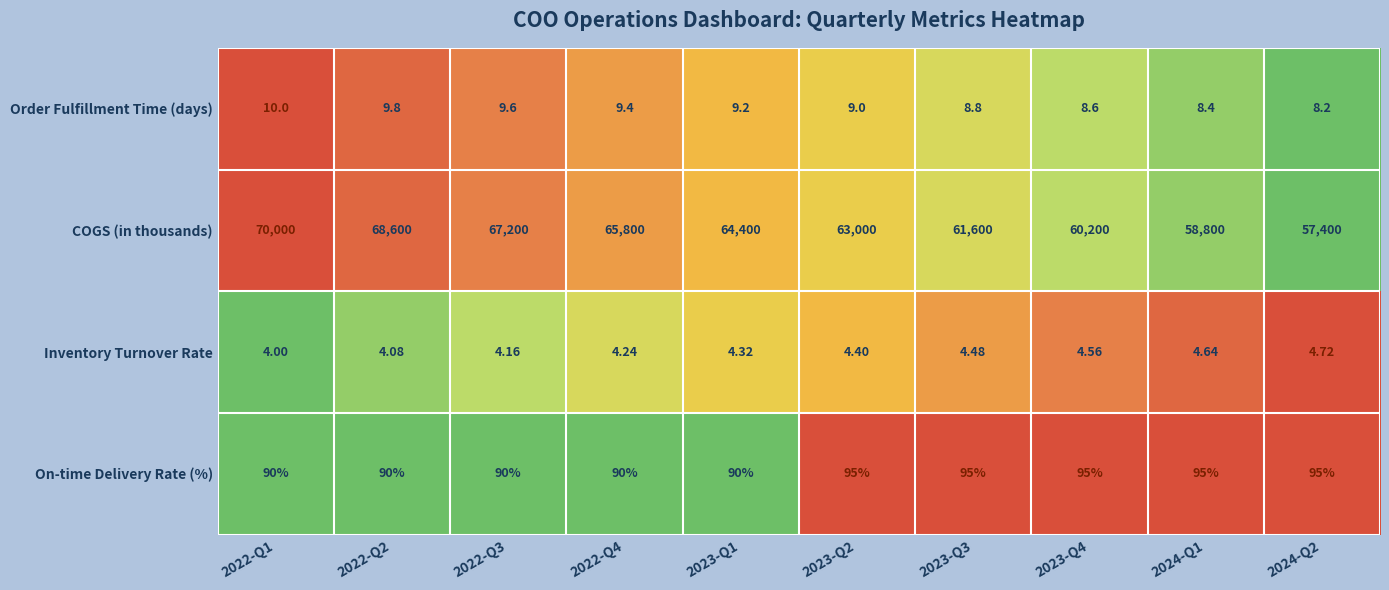

Between 2022-Q3 and 2023-Q4, which series saw the biggest shift?

COGS (in thousands)